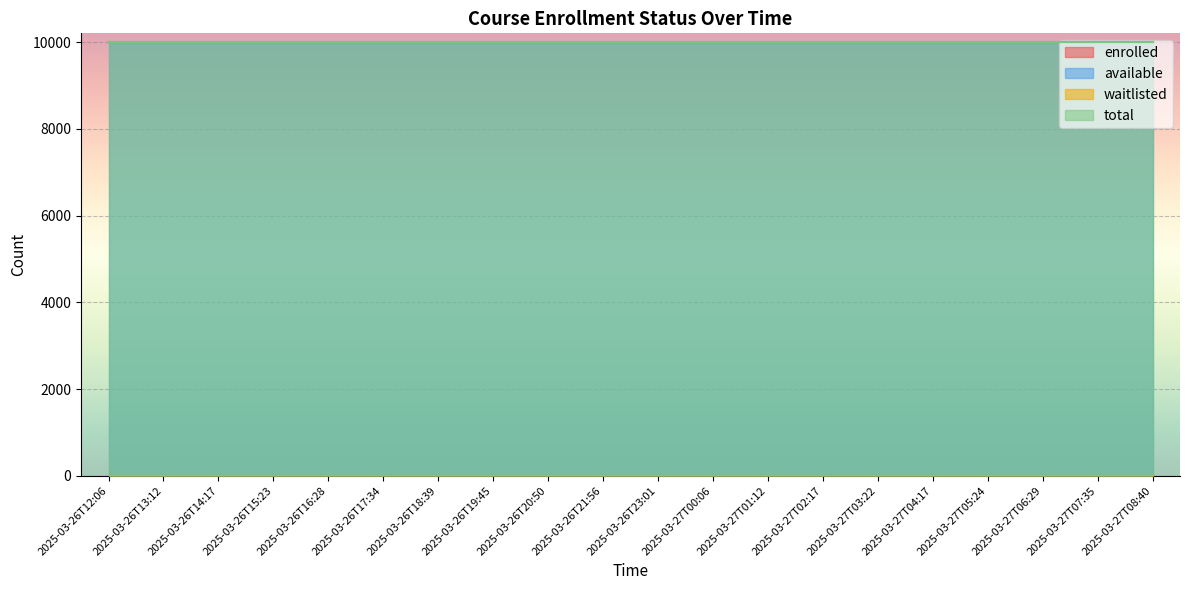

Is the value of available at 2025-03-26T14:17 greater than the value of waitlisted at 2025-03-26T15:23?

Yes